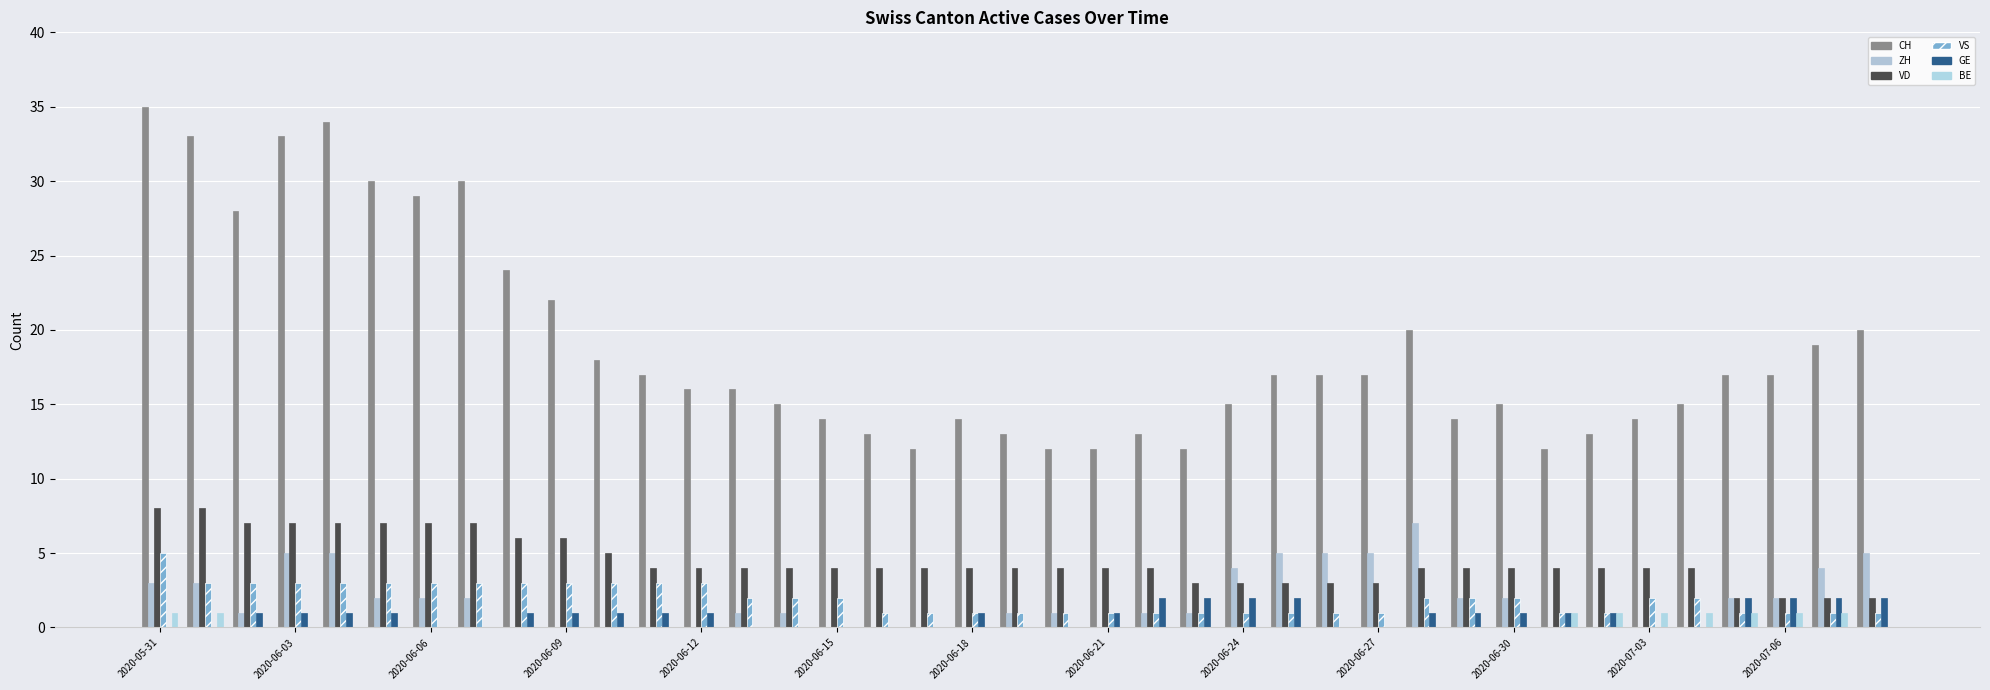

Which series has the largest total across all categories?

CH